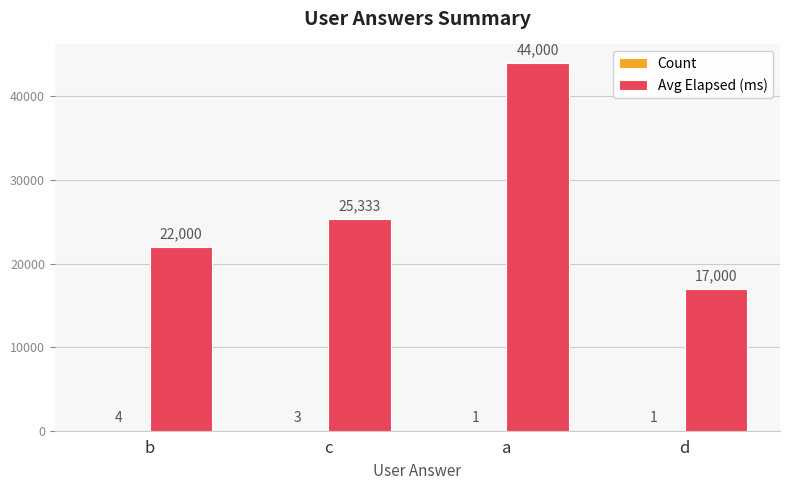

At which label is Avg Elapsed (ms) closest to 30500?

c